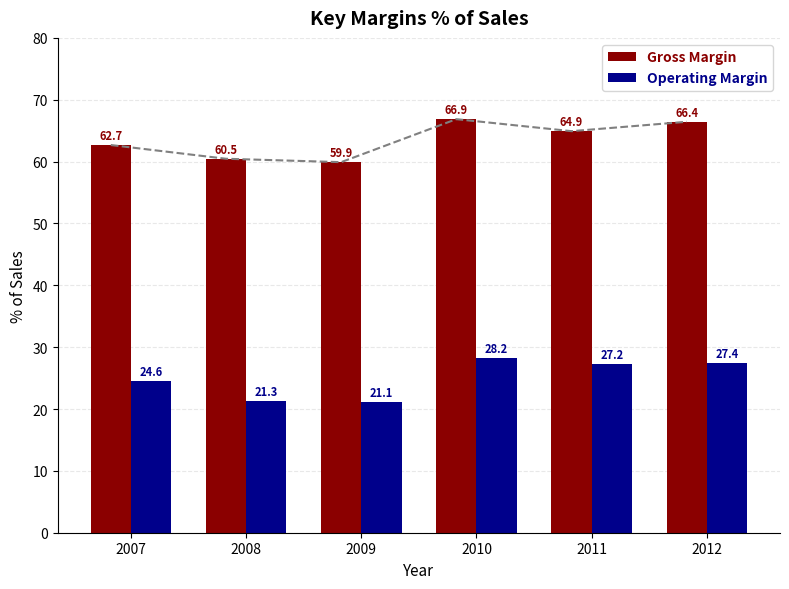

How many categories are shown in the chart?

6